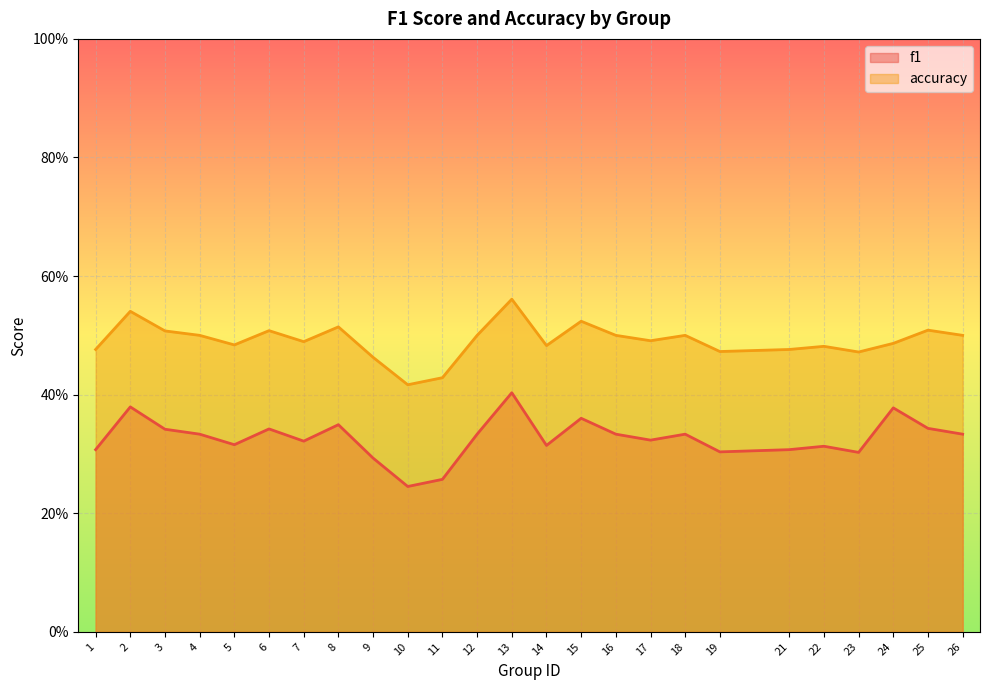

Rank the series at 10 from lowest to highest value.

f1, accuracy